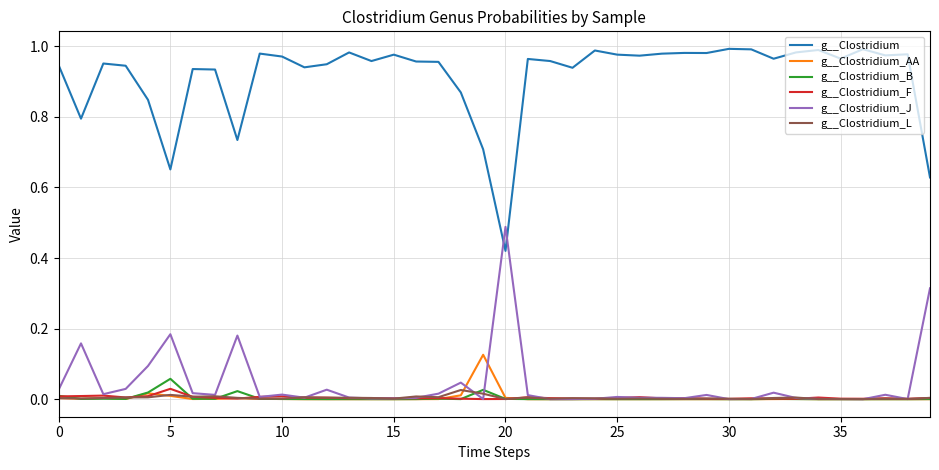

Which series has the widest spread of values?

g__Clostridium